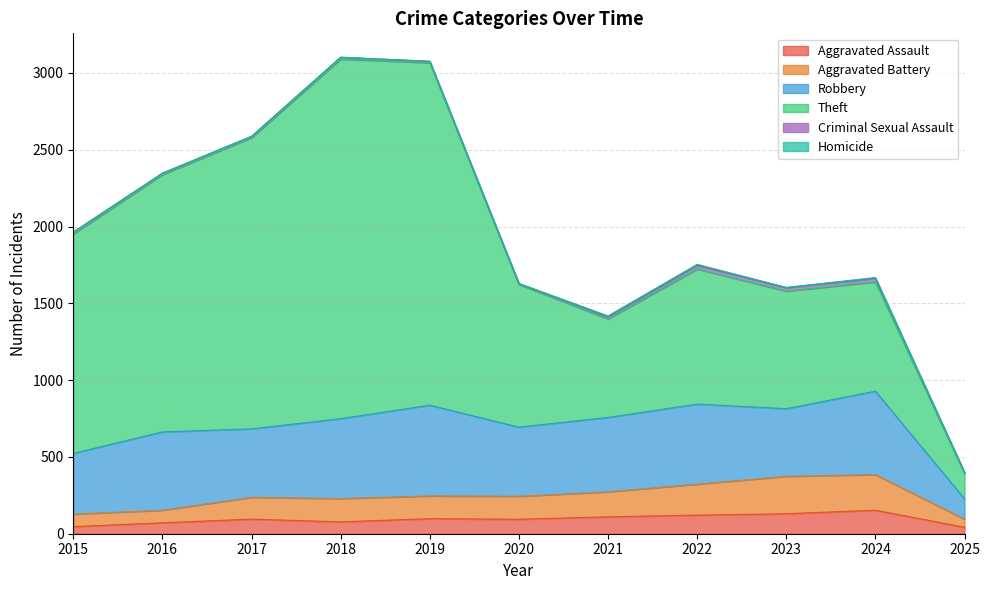

Between 2019 and 2021, which series saw the biggest shift?

Theft